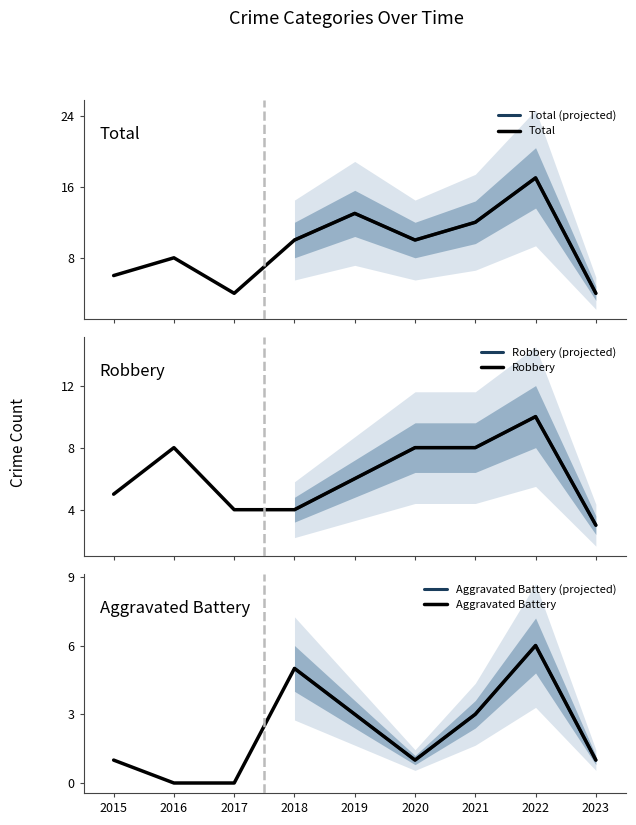

What is the sum of the Total values at 2015 and 2021?

18